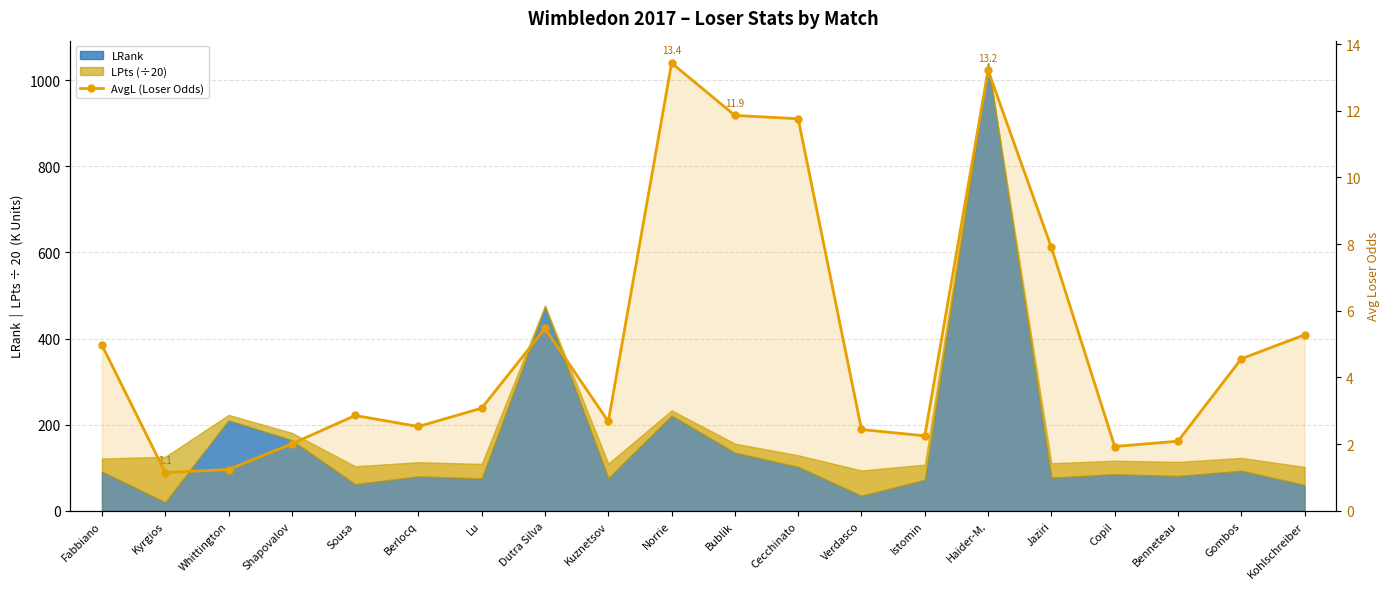

What is the greatest value displayed?

13.4